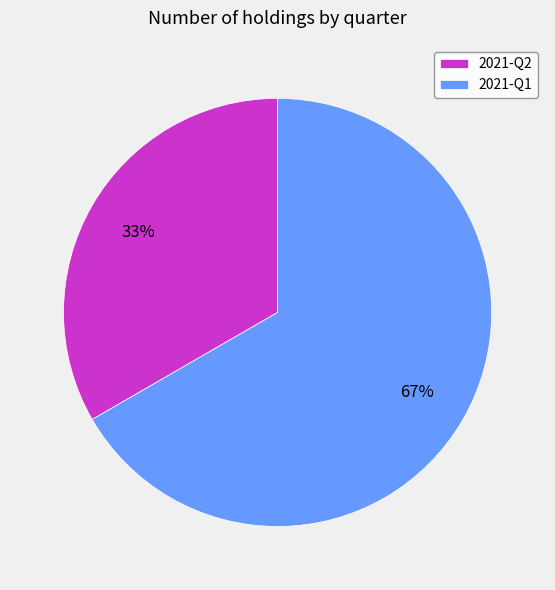

The 2021-Q2 slice represents 33% of the pie. True or false?

True